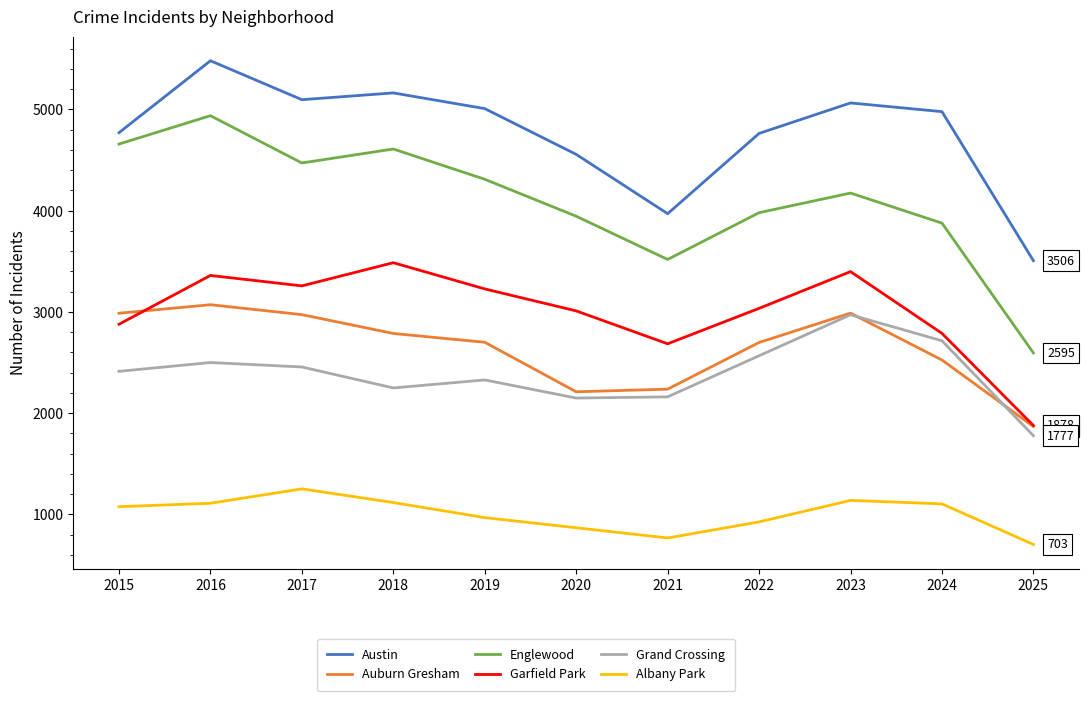

Is this an area chart (filled region under the line)?

No